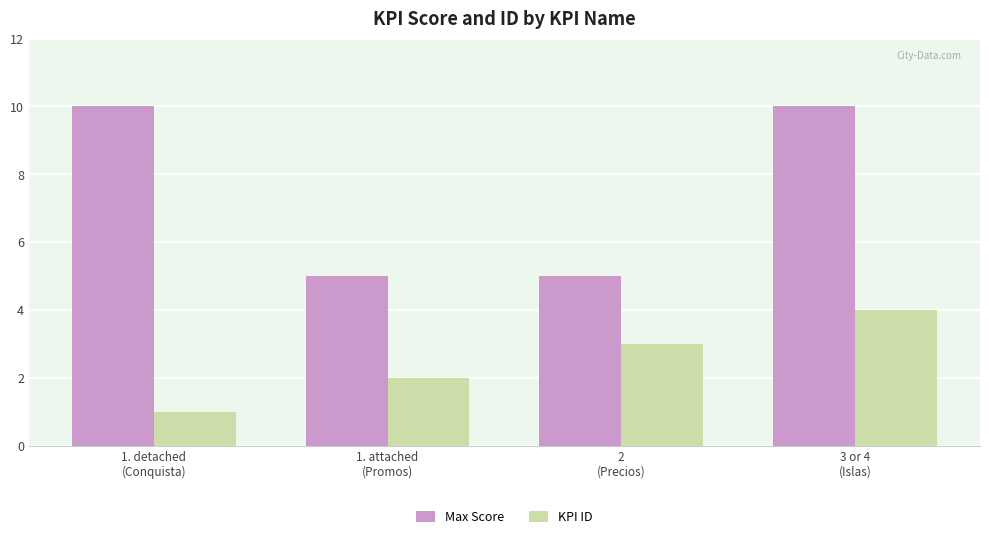

What is the sum of all Max Score values?

30